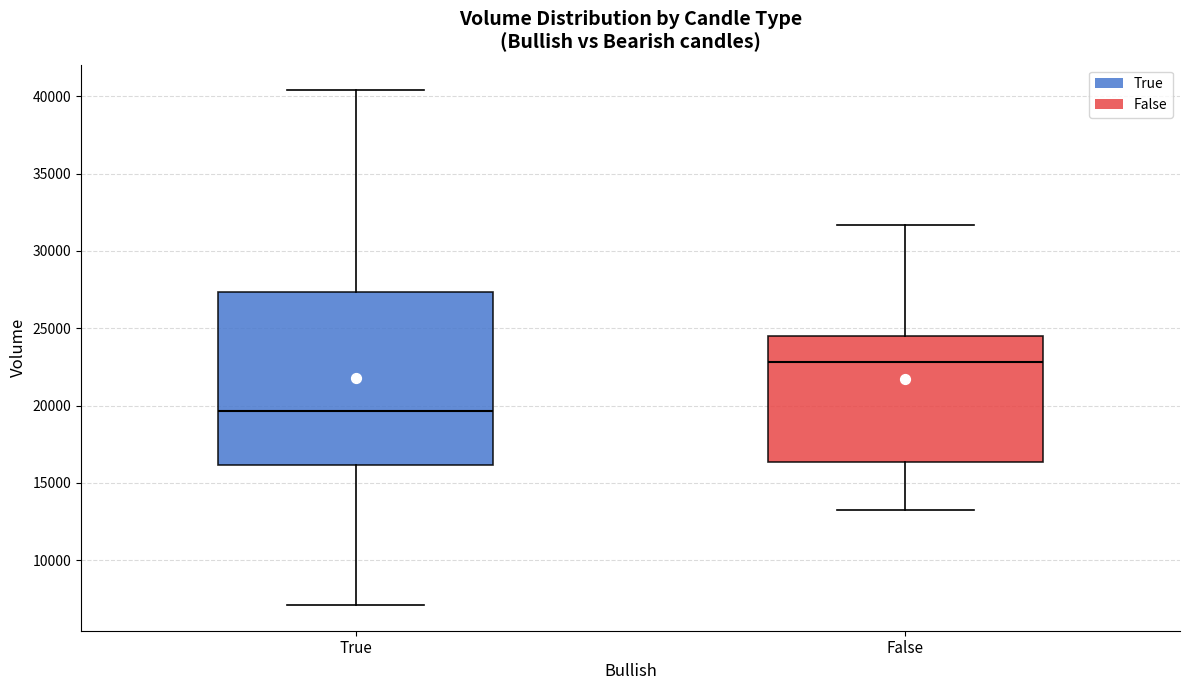

Reading left to right, transcribe this box plot: for each box, give where its median line is, the range the box spans, and where its two whiskers end, as read against the y-axis. The values are not printed on the chart, so give them approximately, as read against the axis.

True: median 19500, box 16000 to 27500, whiskers 7000 to 40500
False: median 23000, box 16500 to 24500, whiskers 13000 to 31500